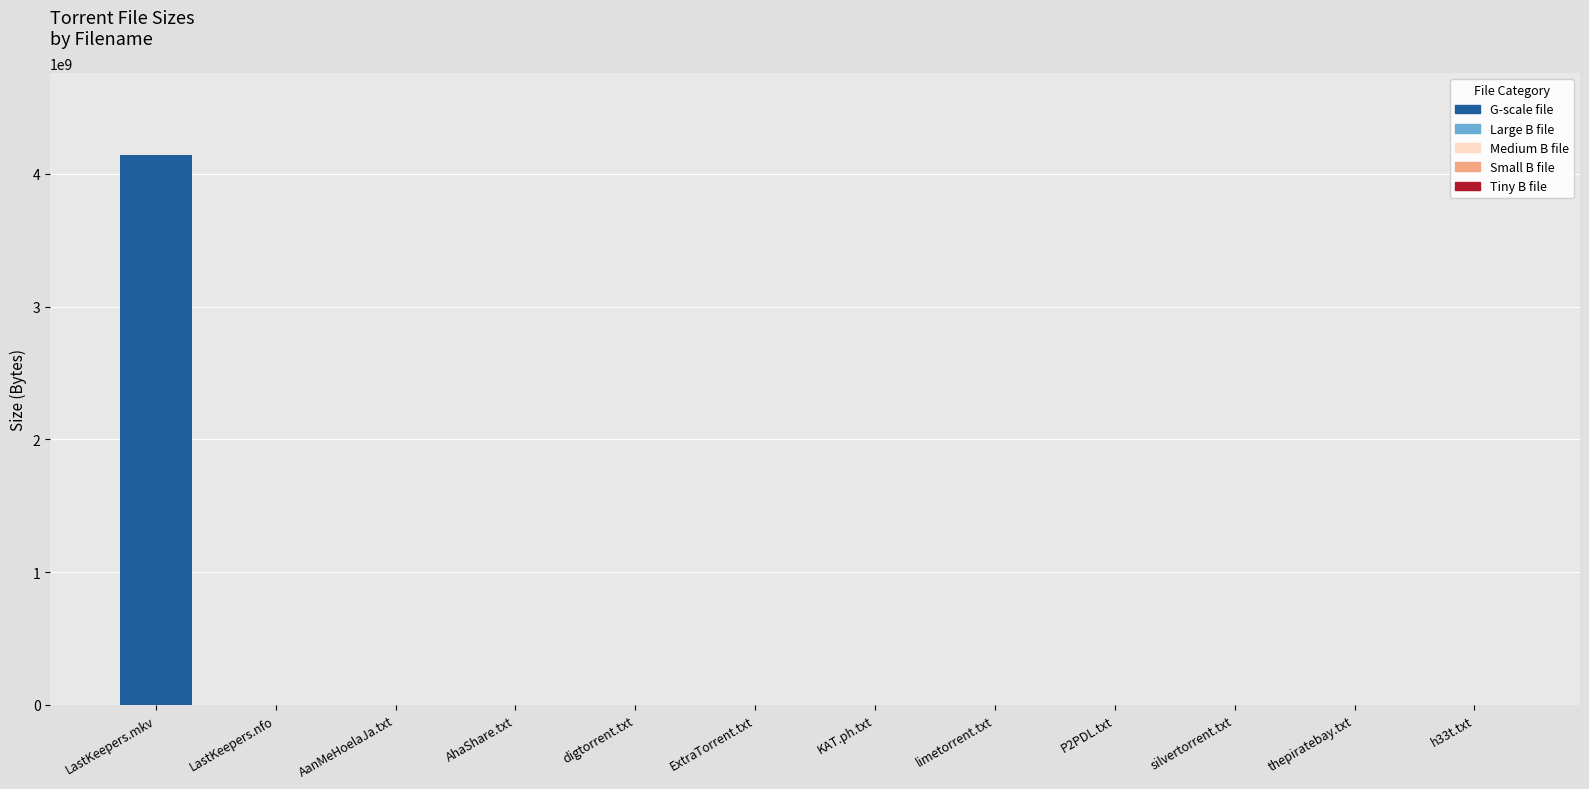

What is the greatest value displayed?

4140000000.0